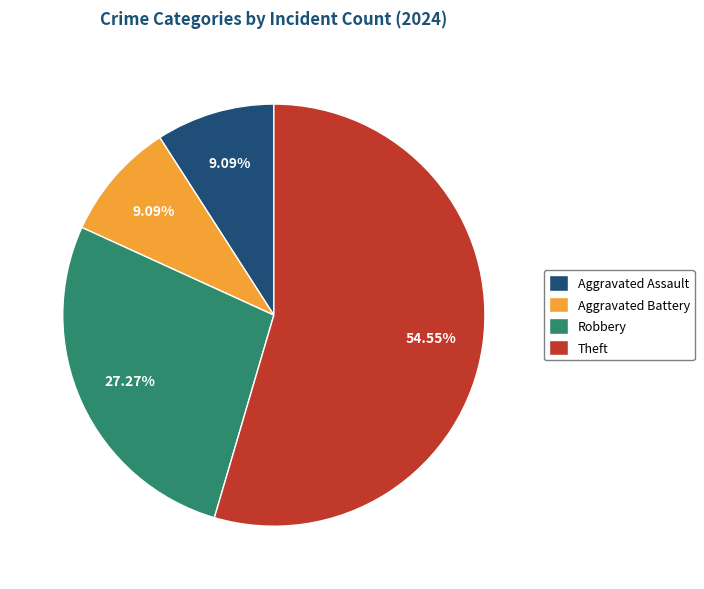

To the nearest percent, what percentage of the pie is Robbery?

27%